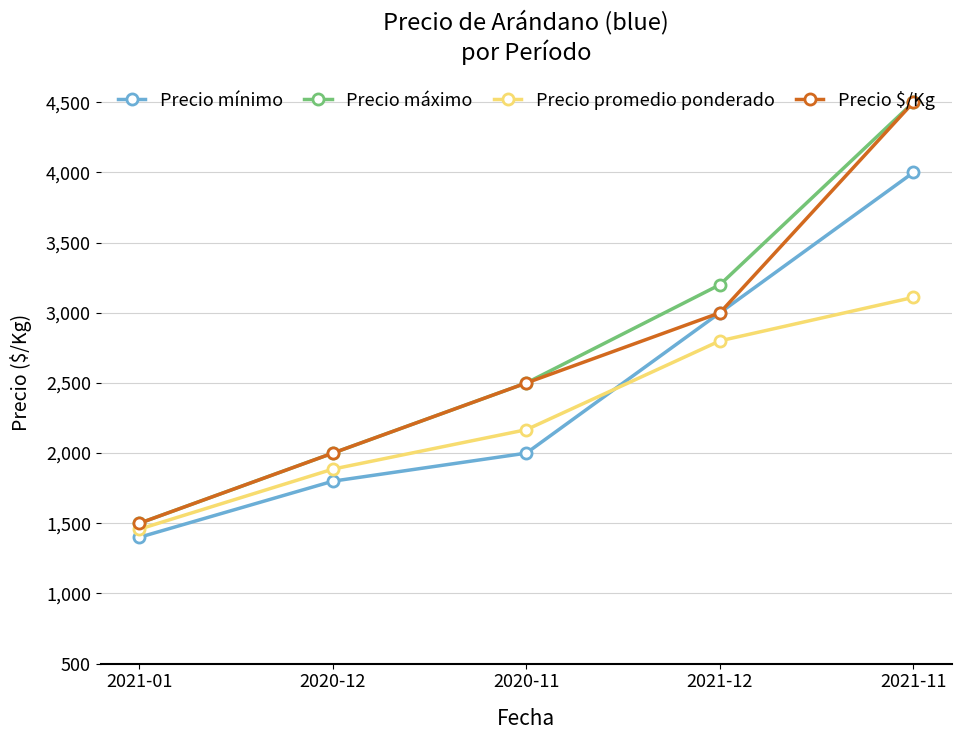

How many series are shown in this chart?

4